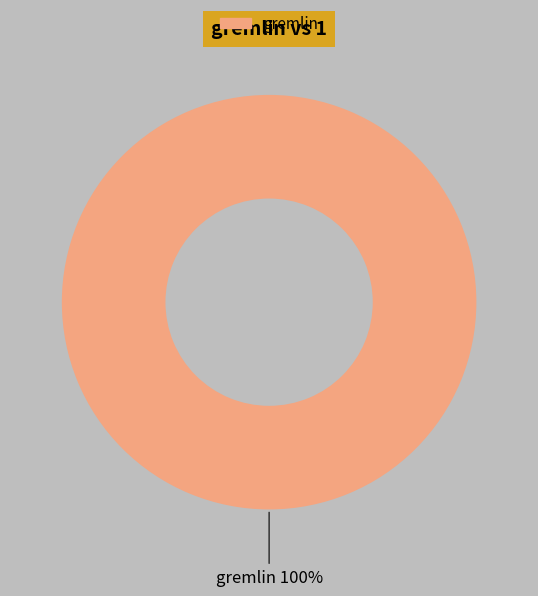

Does any single category account for the majority?

Yes